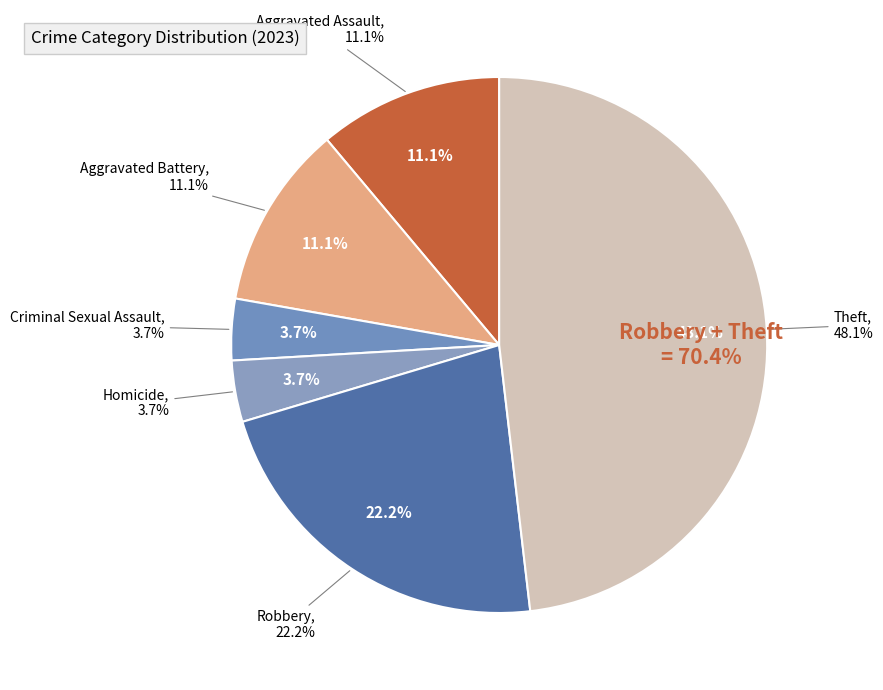

To the nearest percent, what percentage of the pie is Robbery?

22%